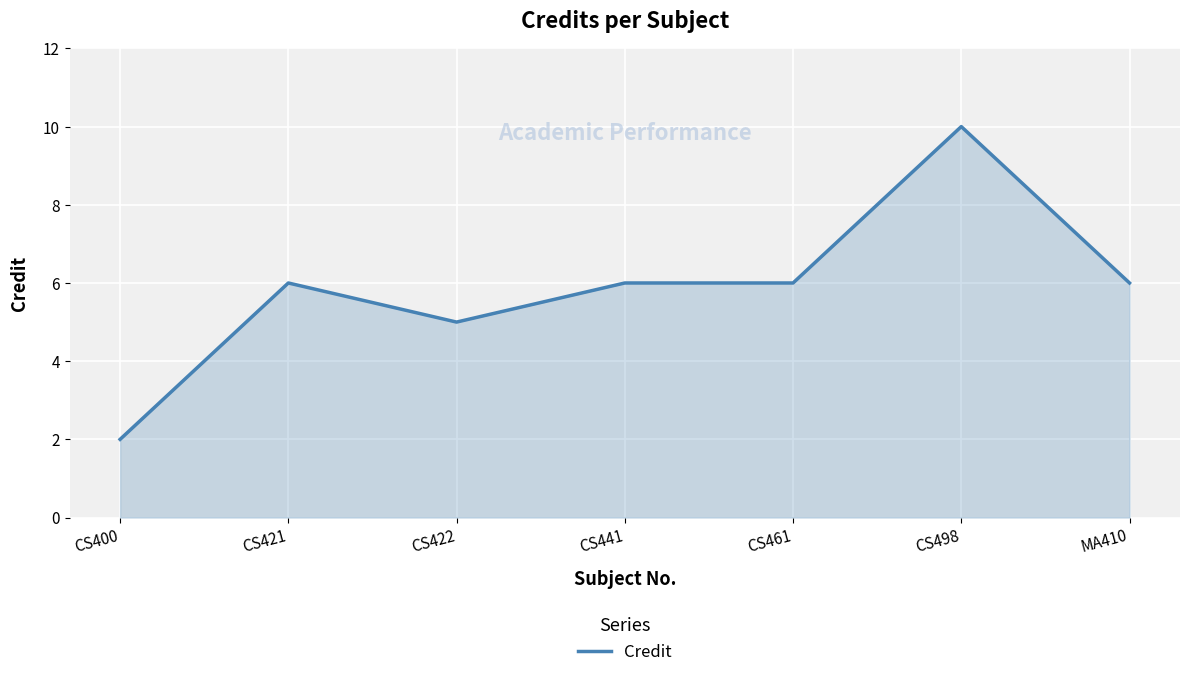

Which has a higher value, CS461 or CS498?

CS498